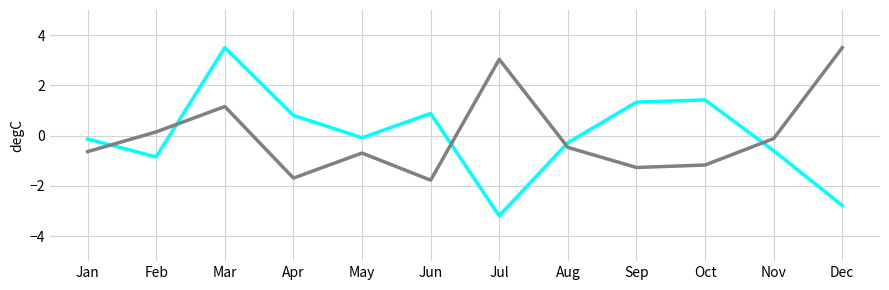

At which category does the chart reach its minimum across all series?

Jul